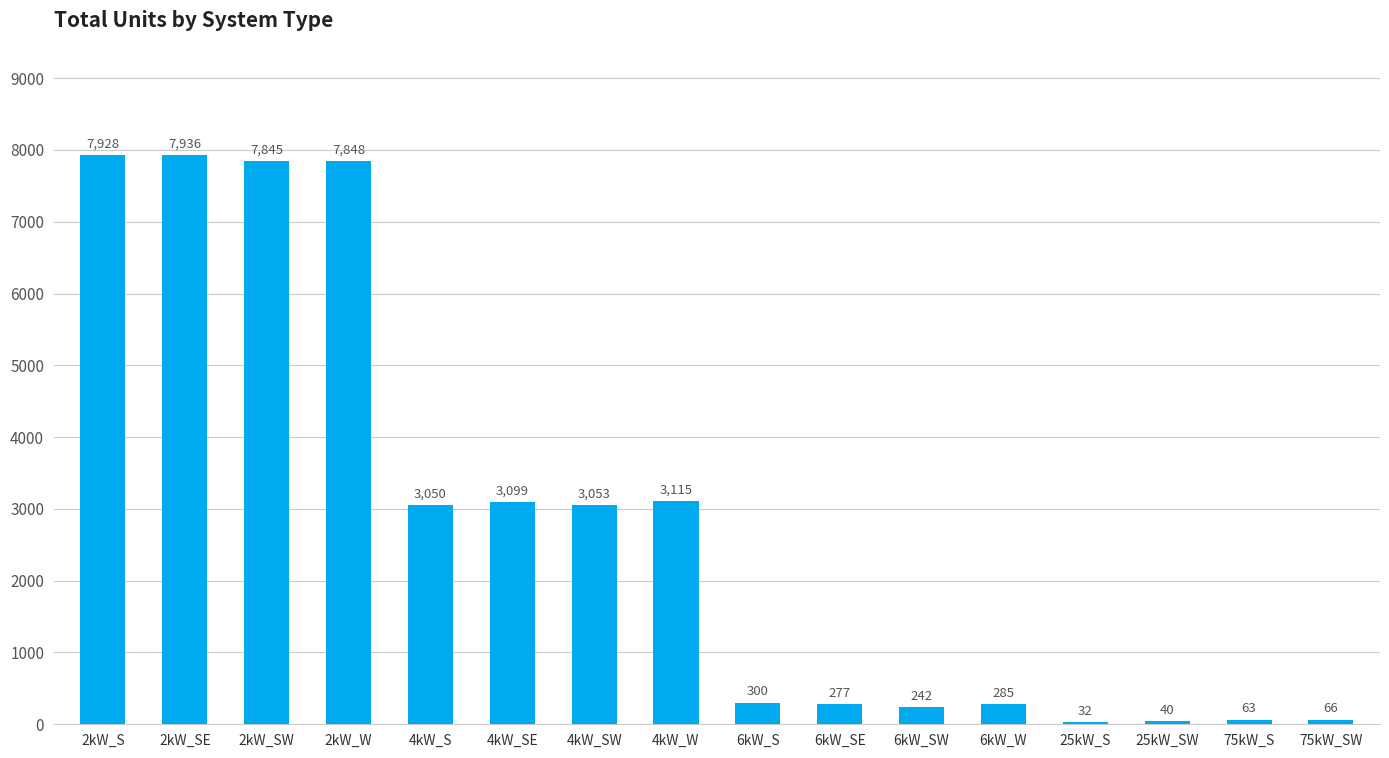

Reading right to left, extract all data points from this chart.

66	63	40	32	285	242	277	300	3115	3053	3099	3050	7848	7845	7936	7928